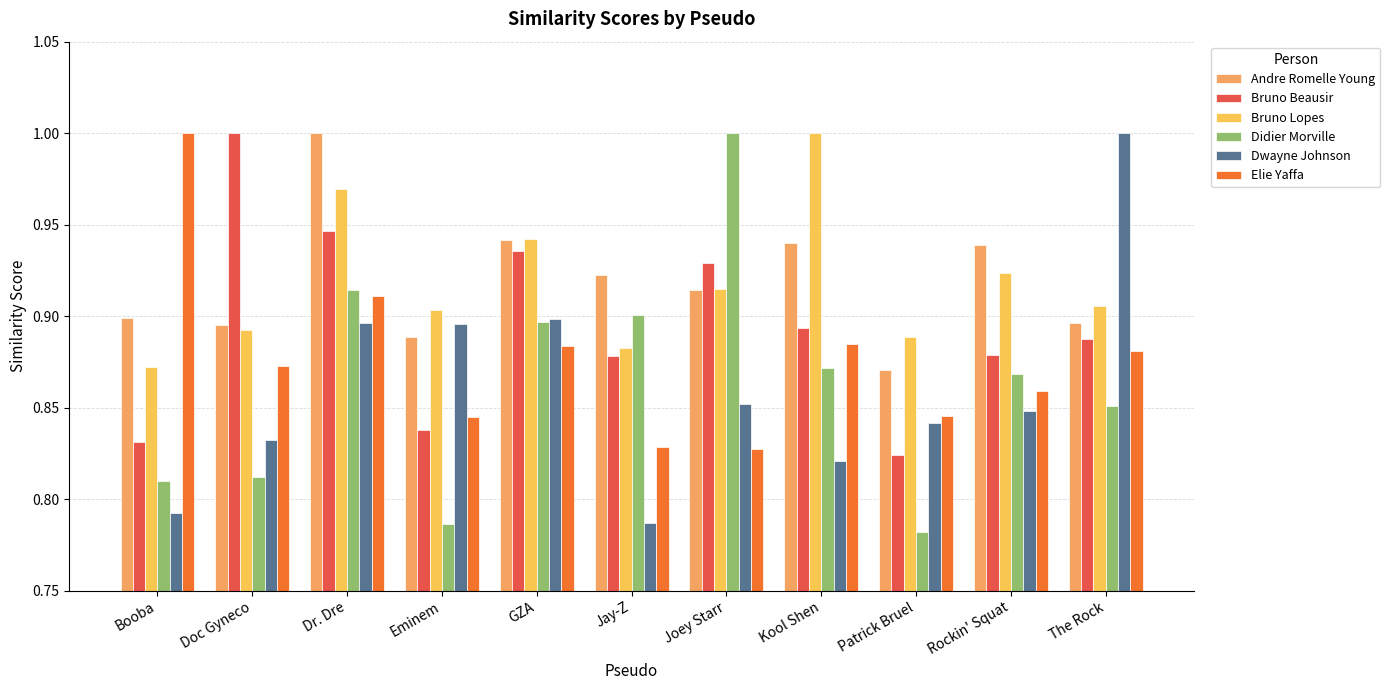

What is the sum of all Didier Morville values?

9.5